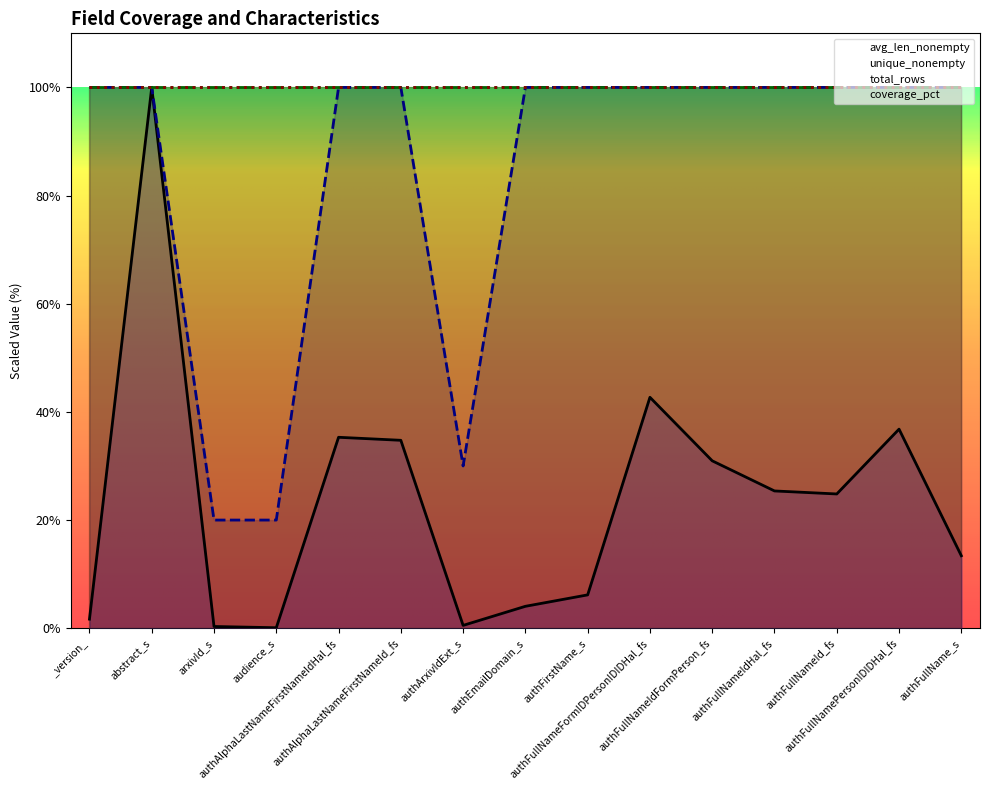

True or false: unique_nonempty has more than 1 points higher than both neighbors.

False